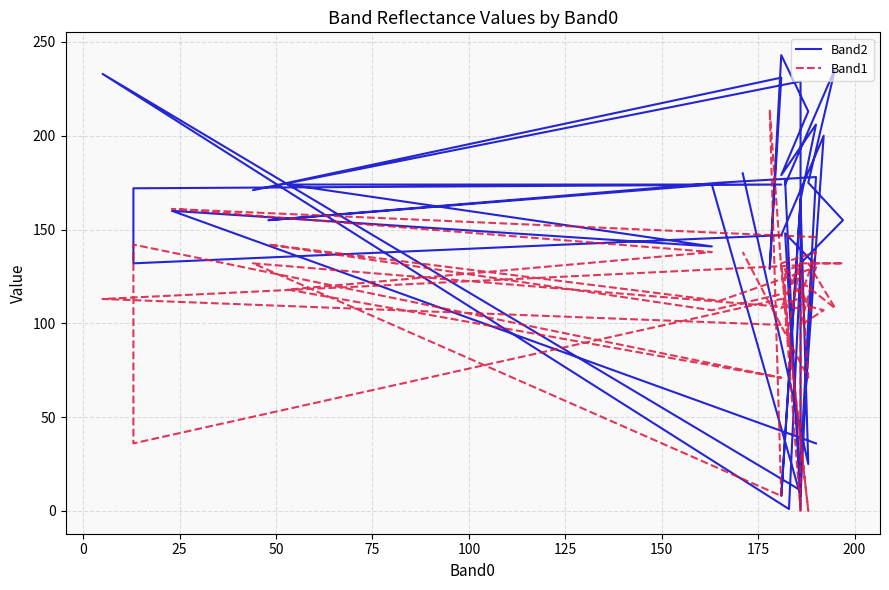

What is the spread (max minus min) of values at 25?

3